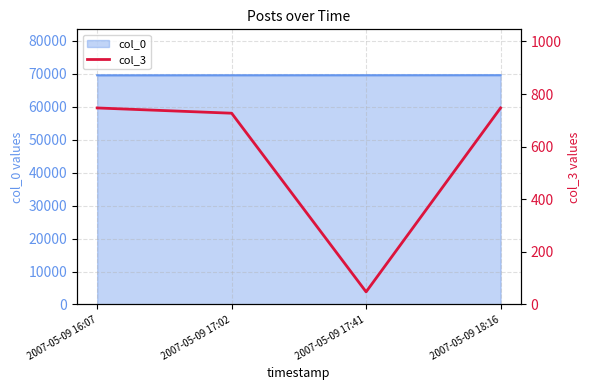

What is the difference between the maximum and minimum values?

699